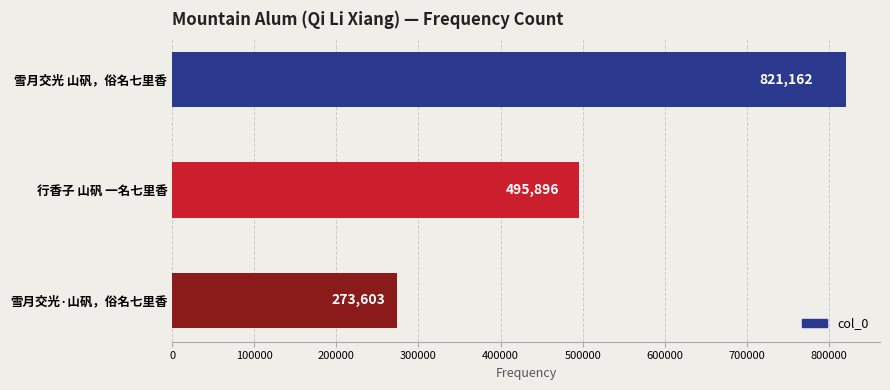

Rank the categories by value from lowest to highest.

雪月交光·山矾，俗名七里香, 行香子 山矾 一名七里香, 雪月交光 山矾，俗名七里香